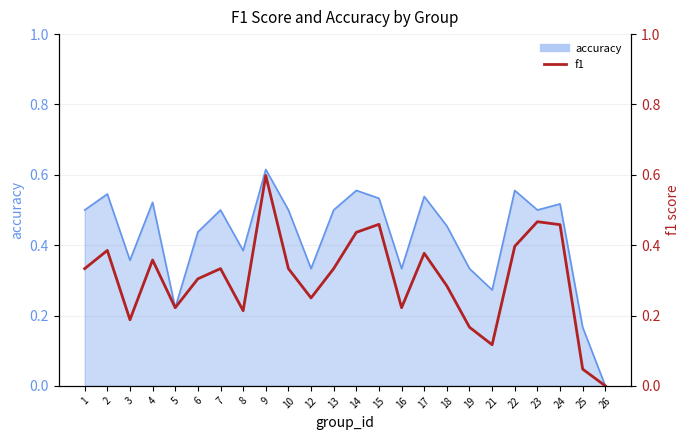

How many categories are shown in the chart?

24